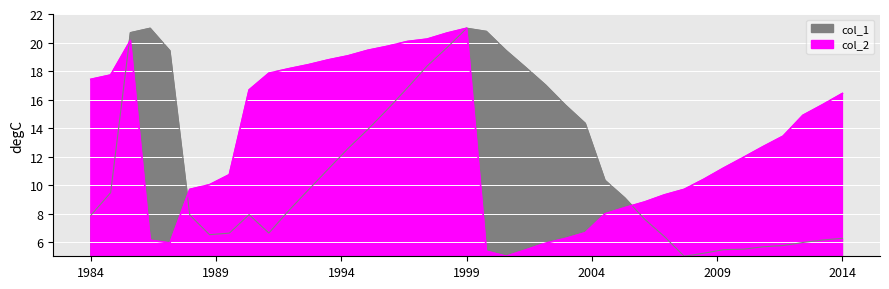

The value of col_1 at 38 is 8.5. True or false?

False